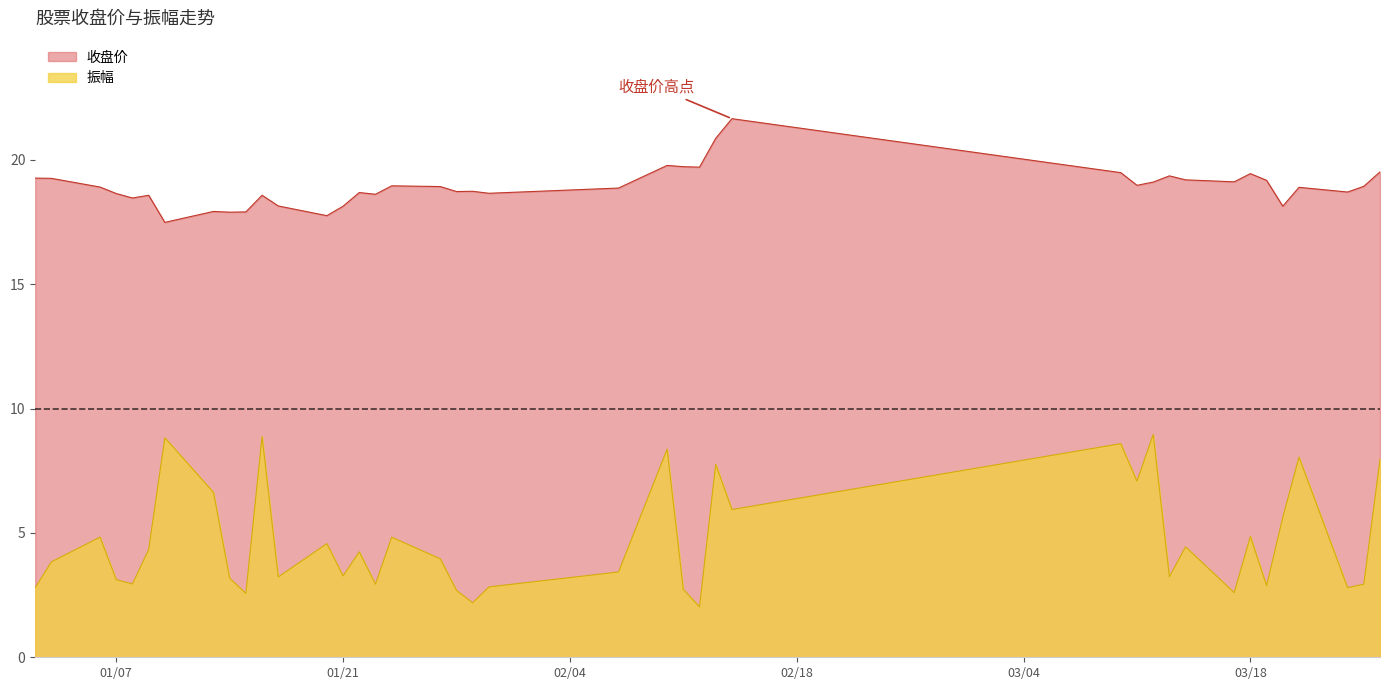

How many lines are shown in the chart?

2